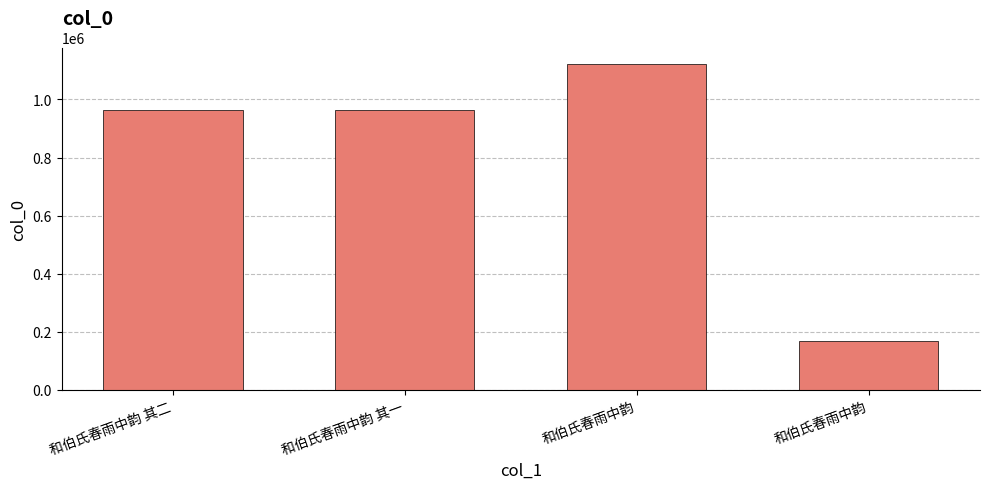

What is the average value?

805485